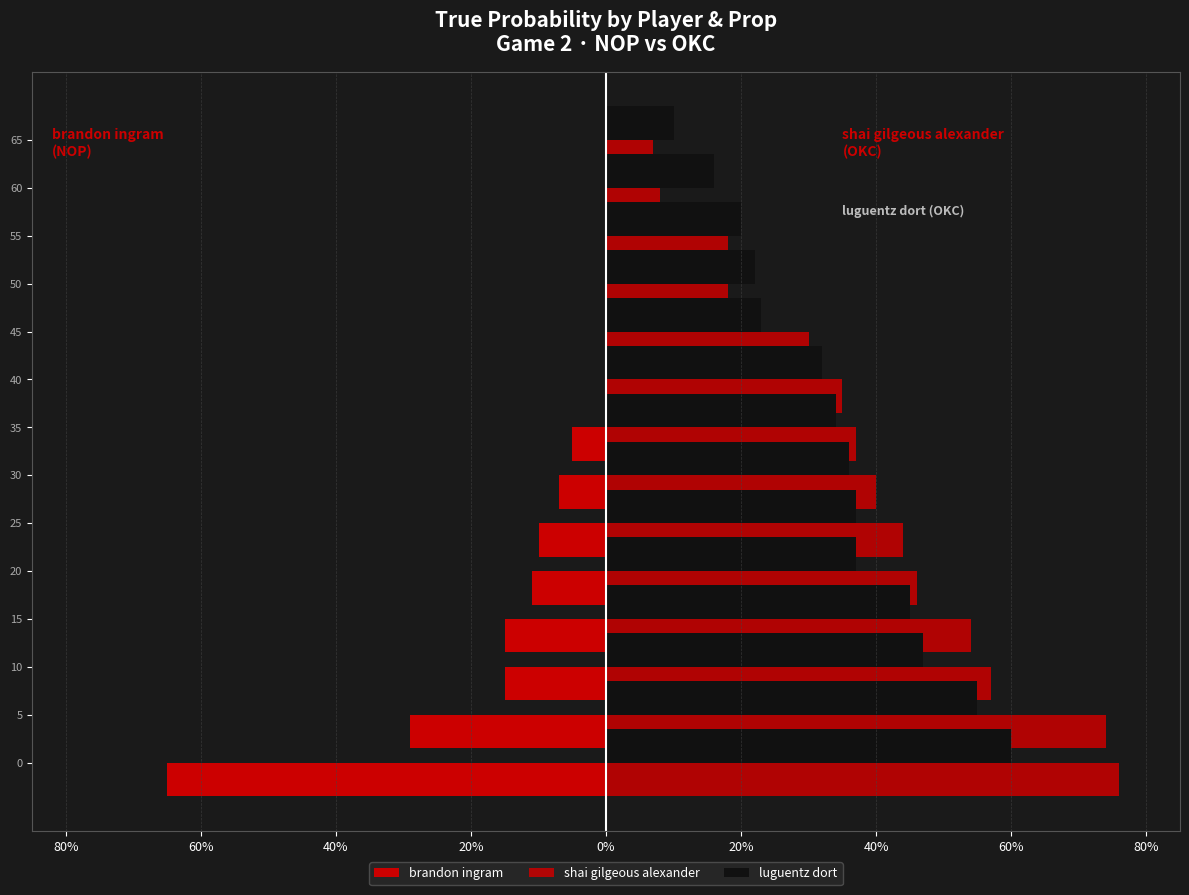

At how many categories does at least one series exceed 0?

14